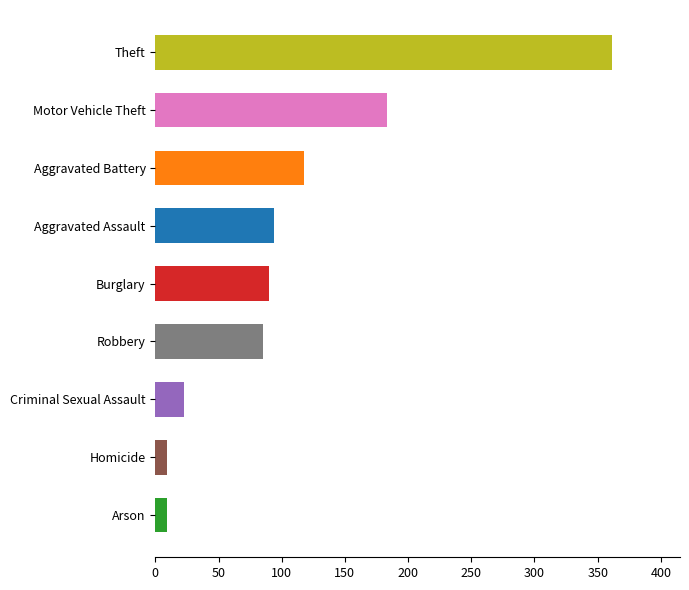

What is the change in value from Aggravated Assault to Theft?

+267